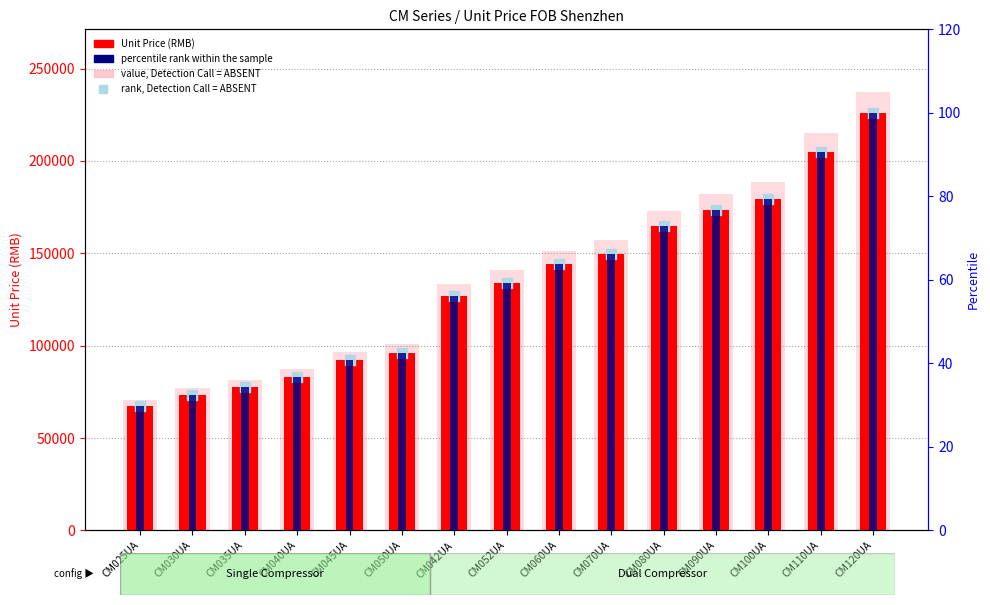

Which series reaches the maximum Y coordinate?

Price Range (ABSENT)